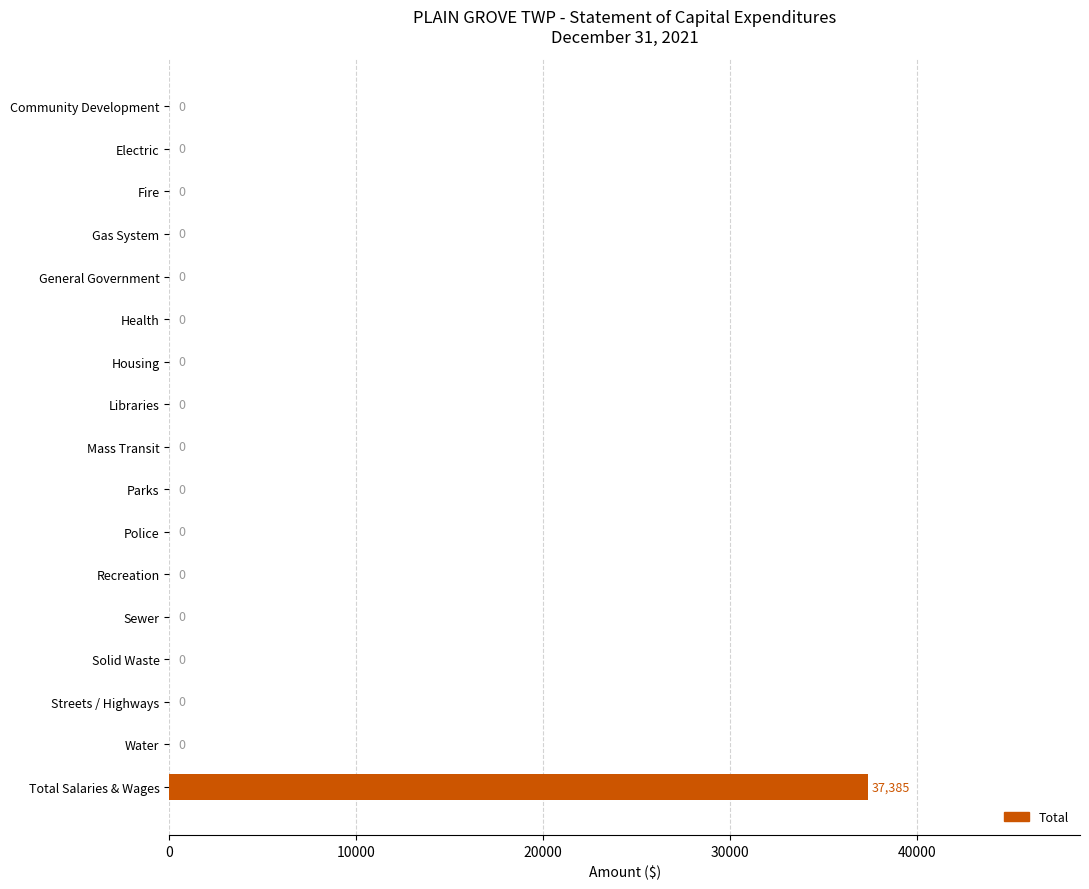

Reading top to bottom, extract all data points from this chart.

Community Development=0	Electric=0	Fire=0	Gas System=0	General Government=0	Health=0	Housing=0	Libraries=0	Mass Transit=0	Parks=0	Police=0	Recreation=0	Sewer=0	Solid Waste=0	Streets / Highways=0	Water=0	Total Salaries & Wages=37385